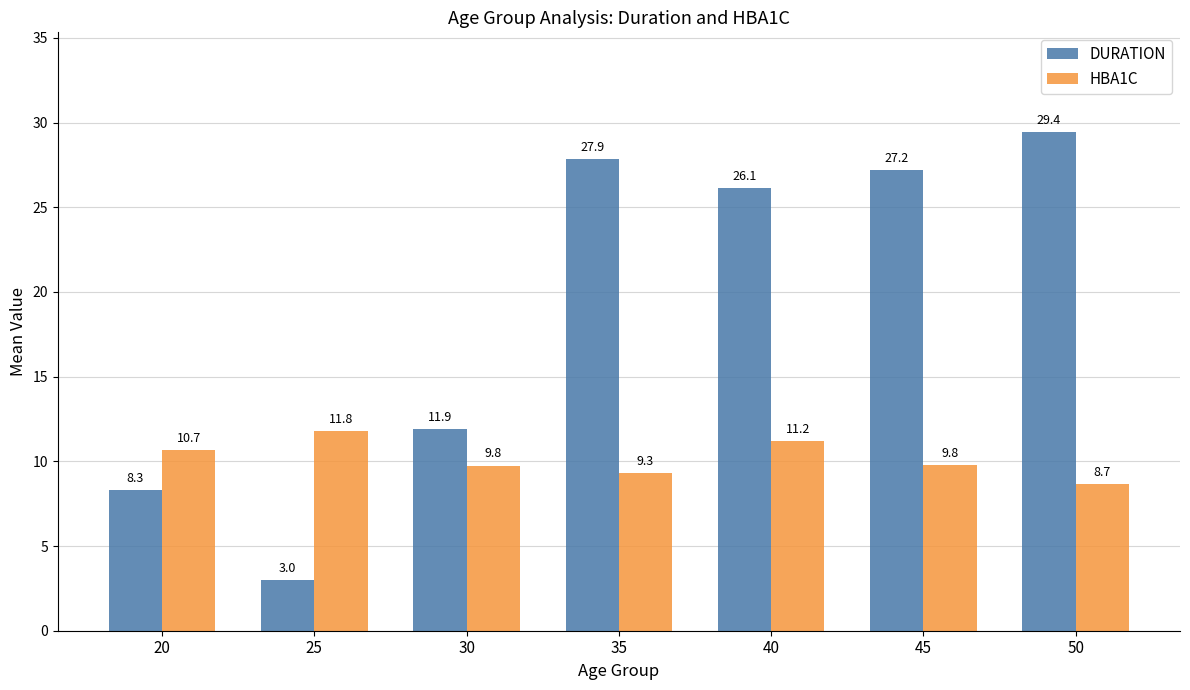

What is the difference between the highest and lowest values at 30?

2.1